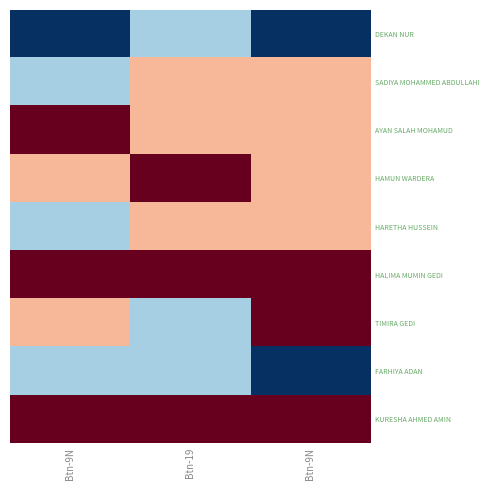

What is the smallest value displayed?

10